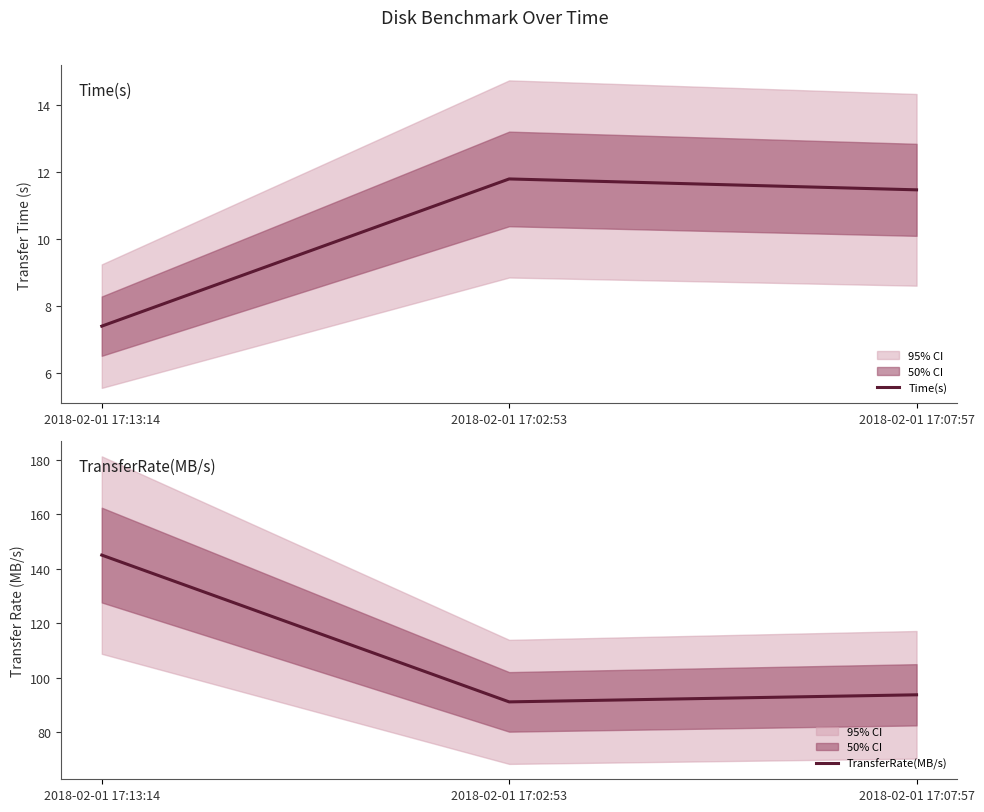

At 2018-02-01 17:13:14, list the series in order from smallest to largest.

Time(s), TransferRate(MB/s)